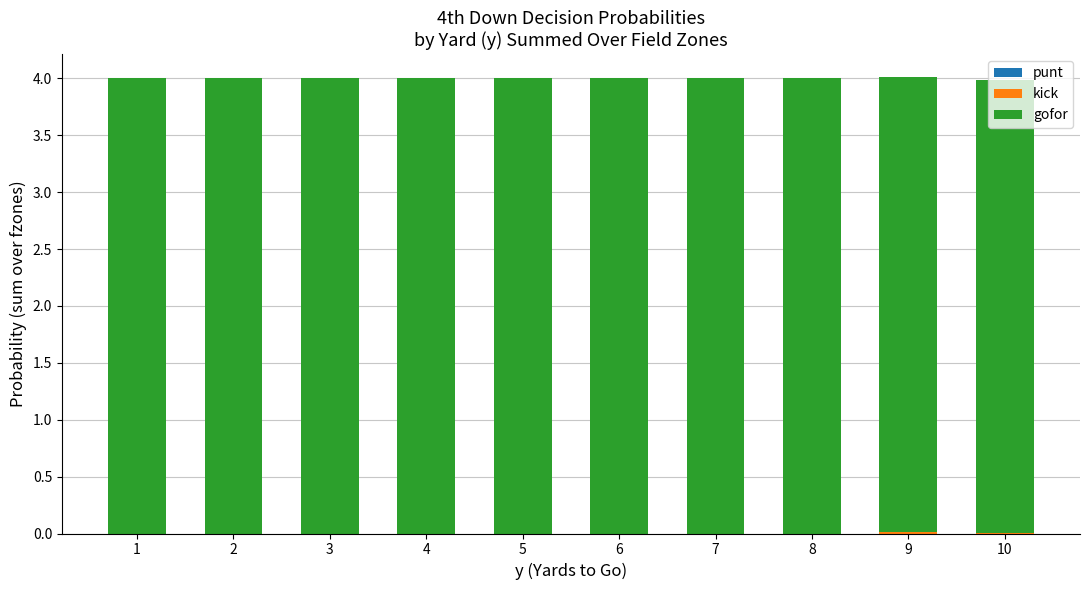

How many distinct data groups are displayed?

2